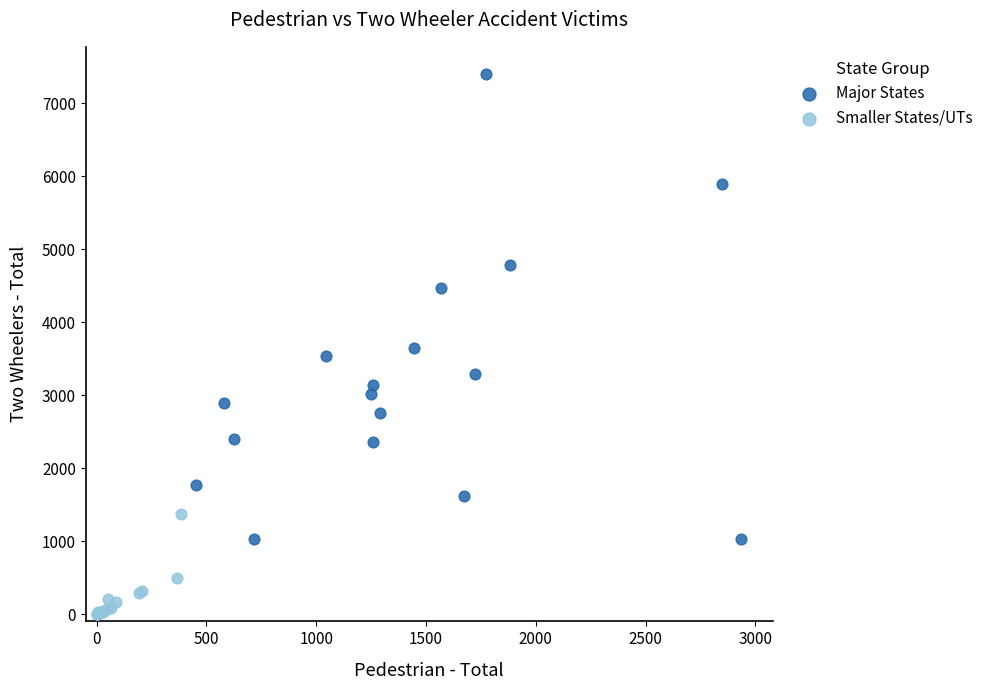

Which series reaches the maximum Y coordinate?

Major States